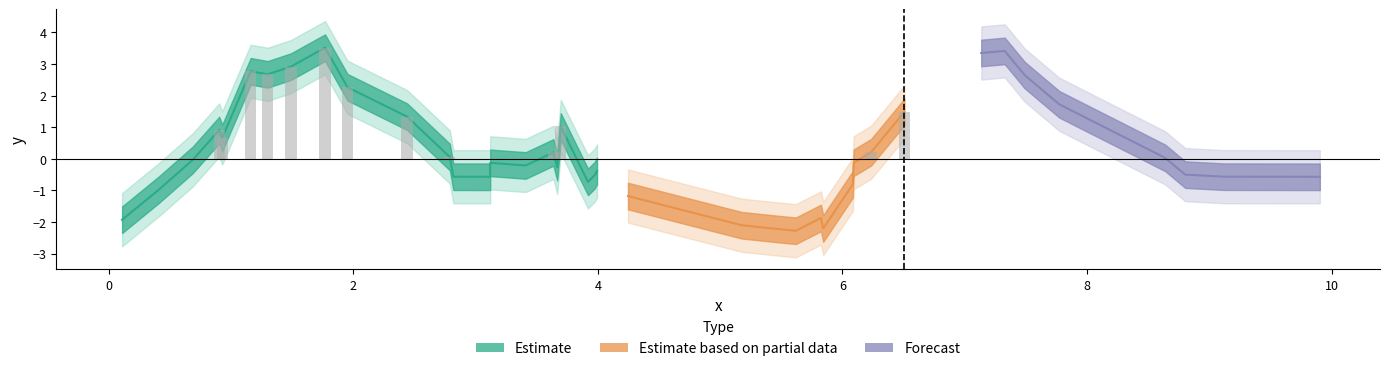

True or false: the data shows 0.6 at 10.

False